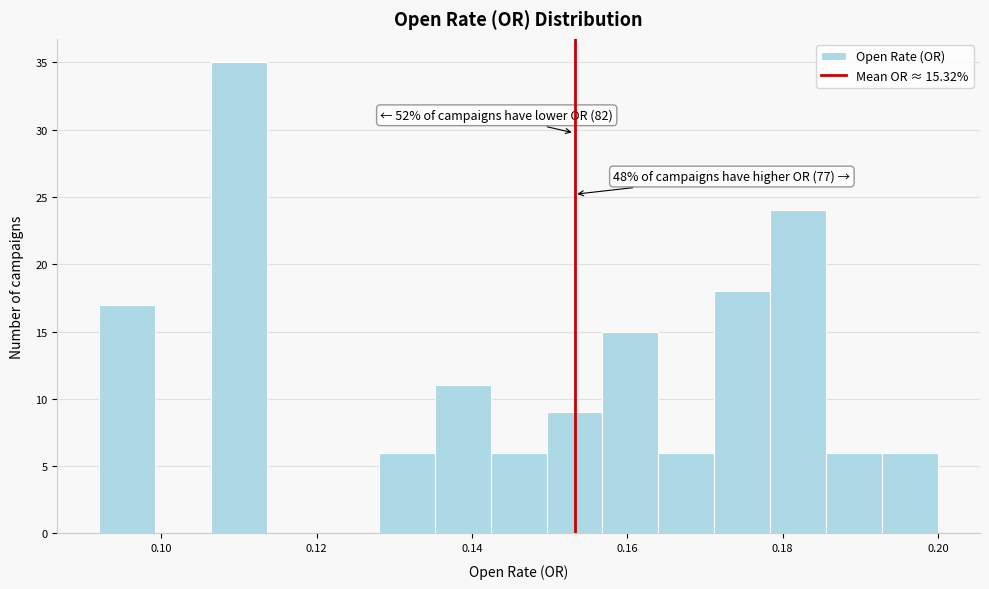

Read against the x-axis, roughly where is the centre of the tallest bar?

0.110